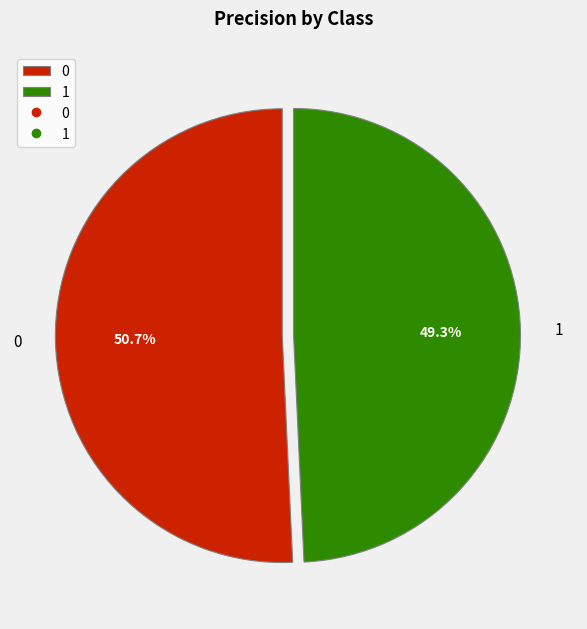

To the nearest percent, what is the combined percentage of 0 and 1?

100%